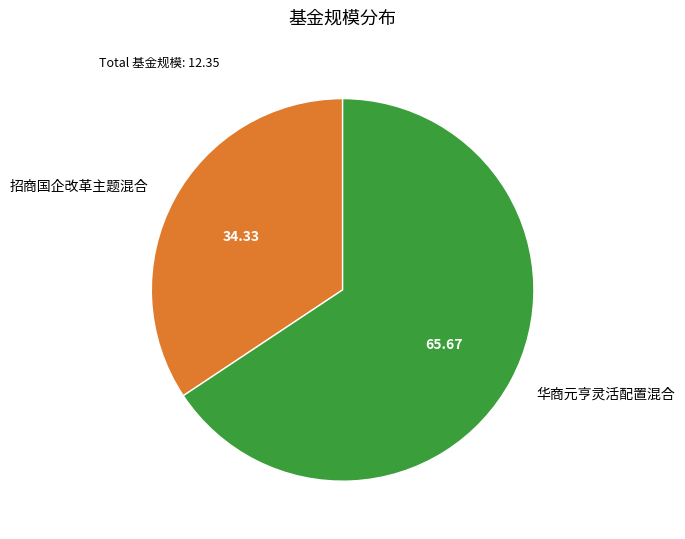

Between 招商国企改革主题混合 and 华商元亨灵活配置混合, which is larger?

华商元亨灵活配置混合